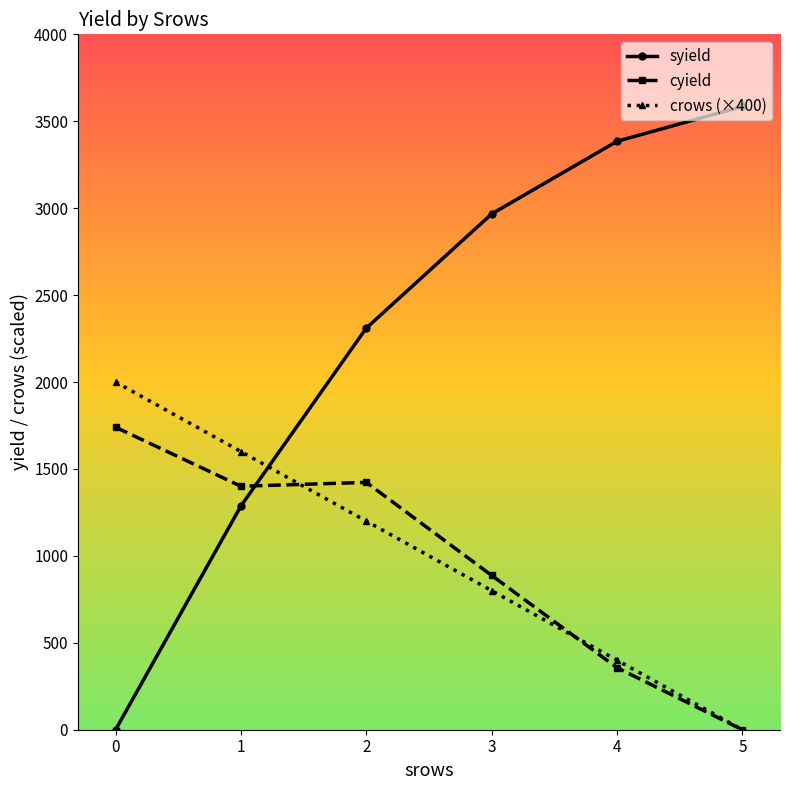

The value of crows (×400) at 1 is 1600.0. True or false?

True